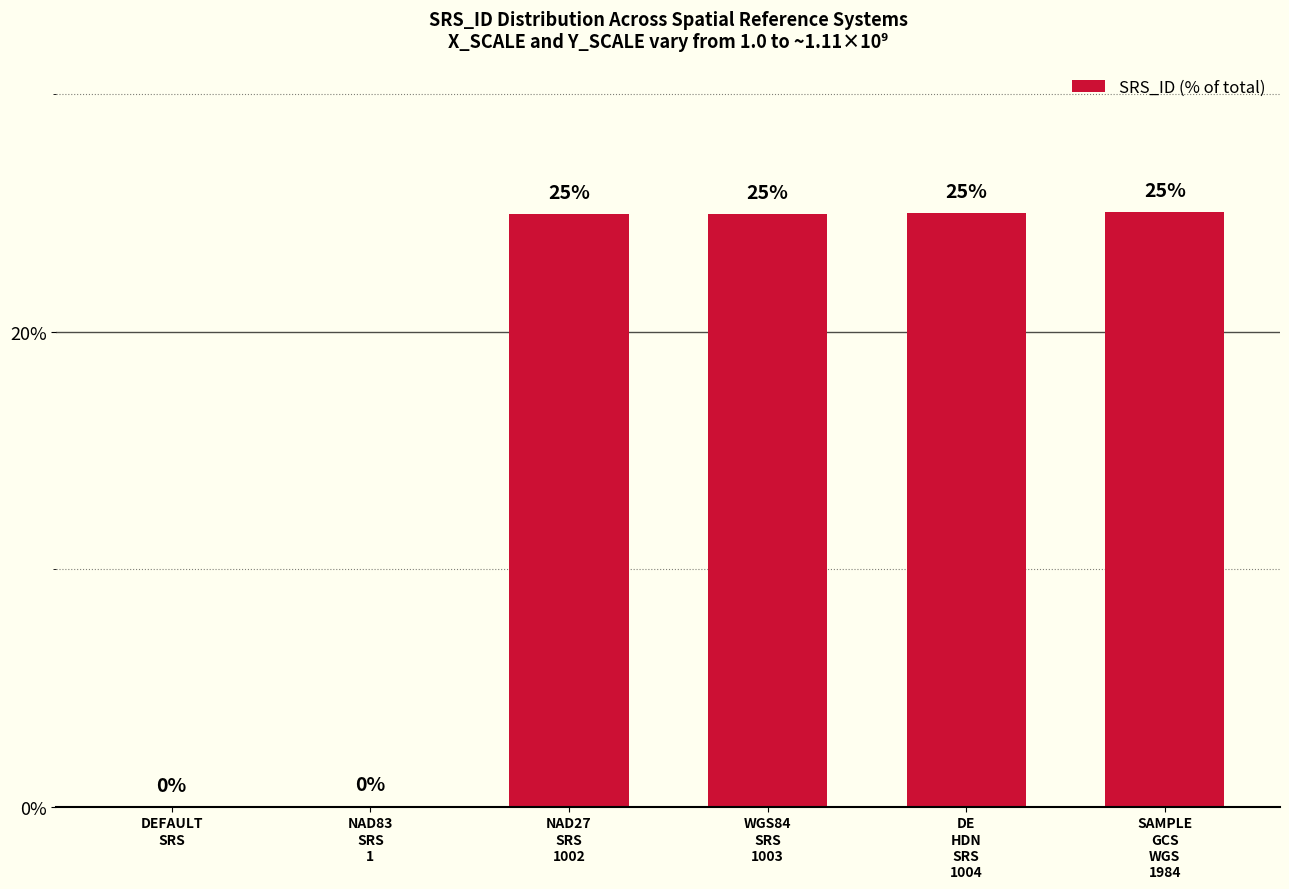

What is the sum of all values?

100.0